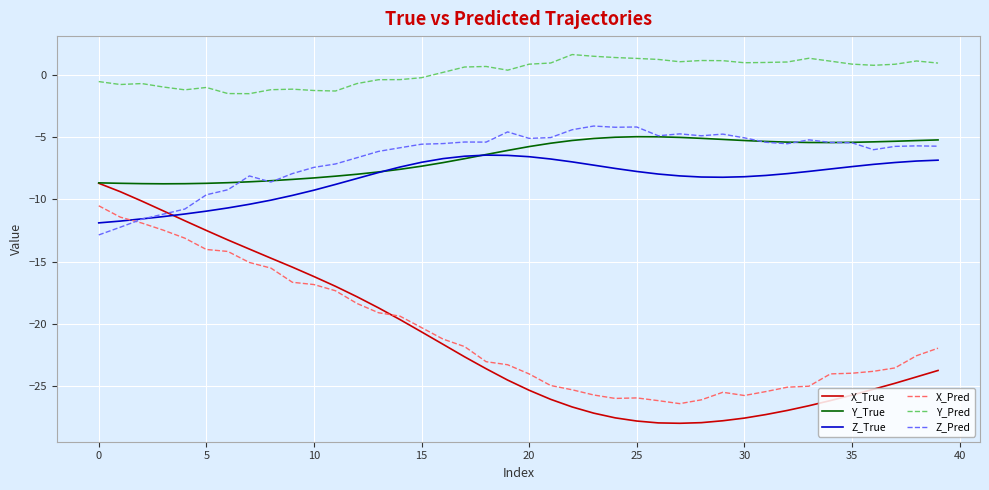

How many series are shown in this chart?

6